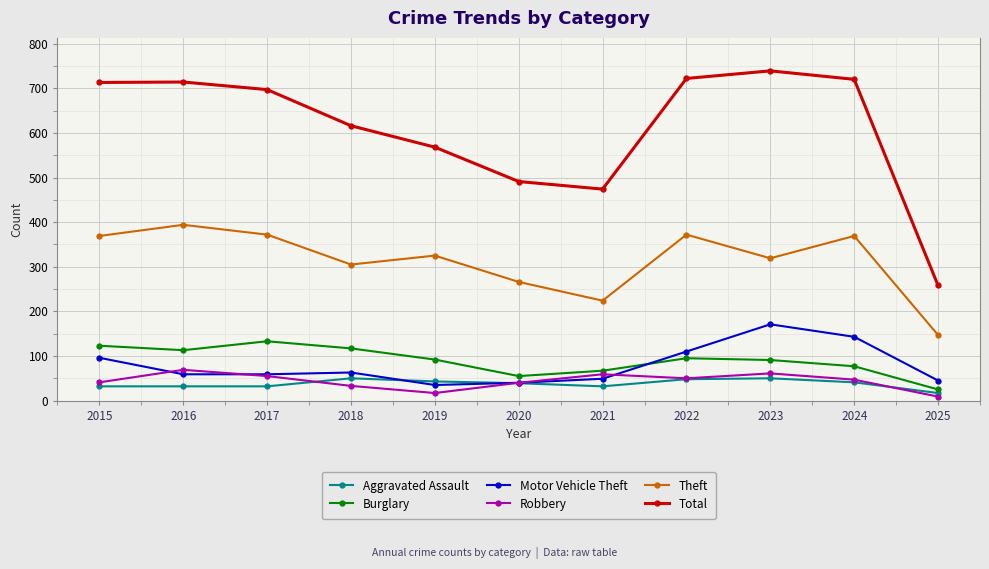

What is the average value of the Total series?

610